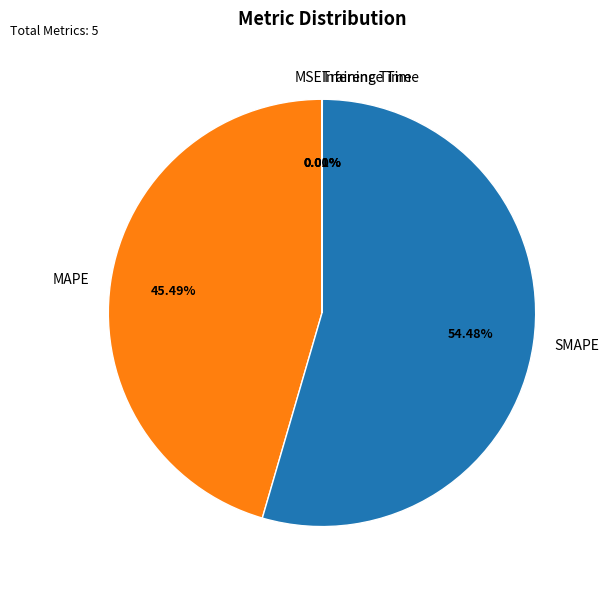

To the nearest percent, what percentage of the pie is MAPE?

45%